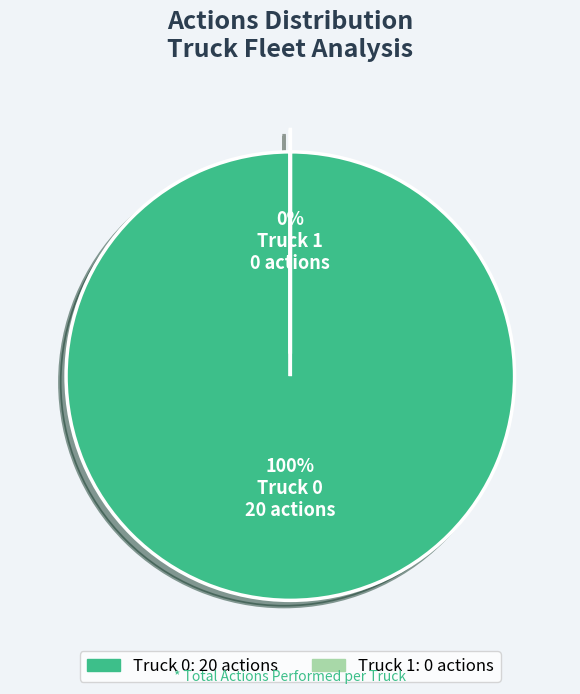

What percentage do Truck 1 and Truck 0 together represent?

100.0%